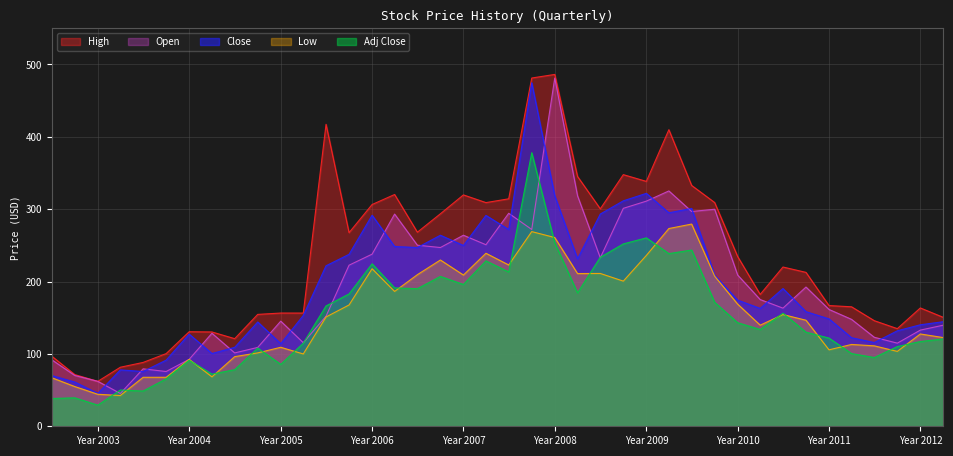

What is the sum of all Close values?

7738.5